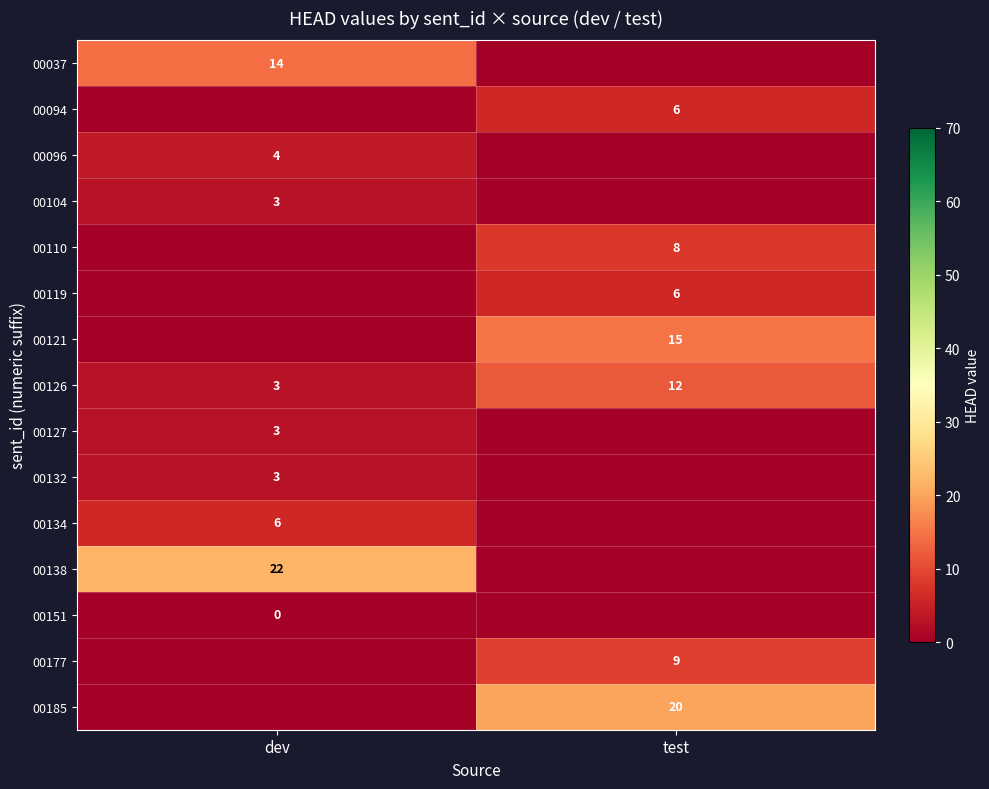

Is the value of 00037 at dev greater than the value of 00151 at dev?

Yes